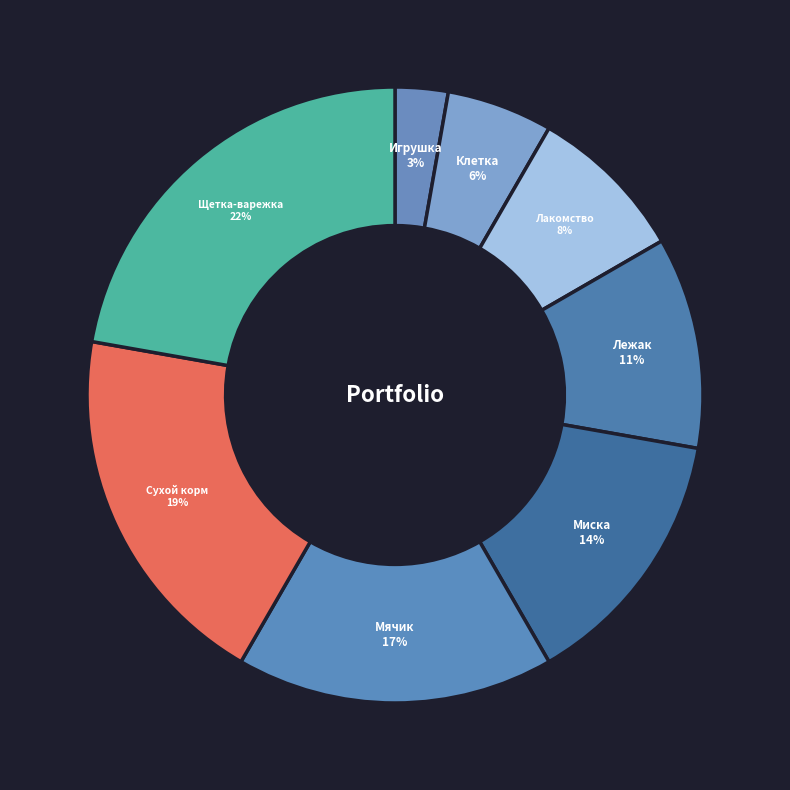

What percentage is the Лакомство slice, to the nearest percent?

8%